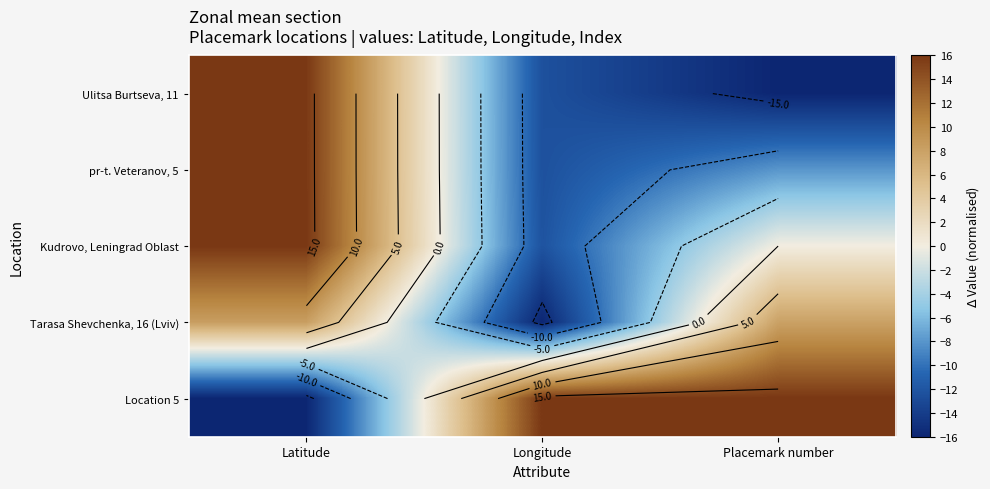

How many values in pr-t. Veteranov, 5 are below zero?

2